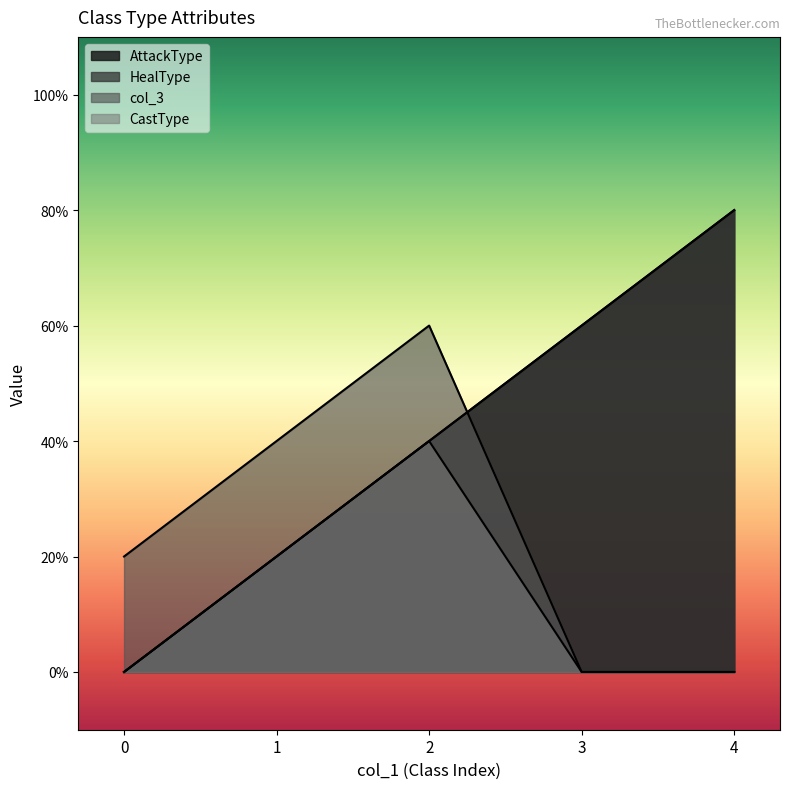

Which series ends up on top after the final intersection of col_3 and HealType?

HealType